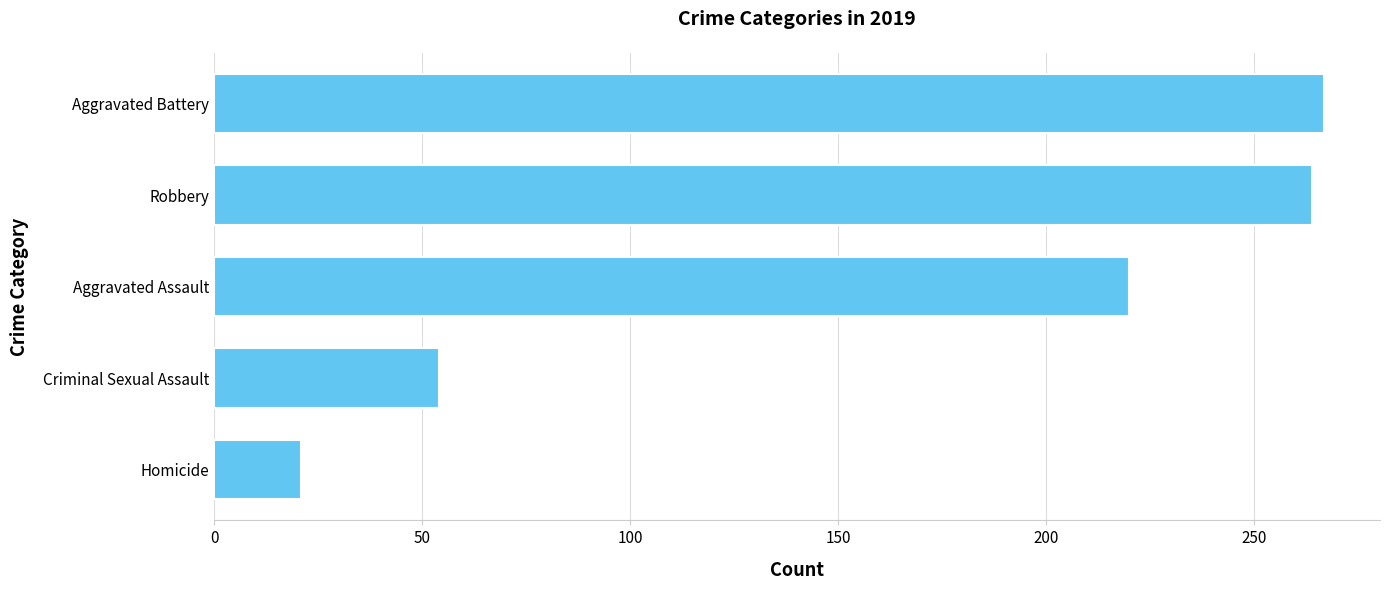

What is the sum of all values?

826